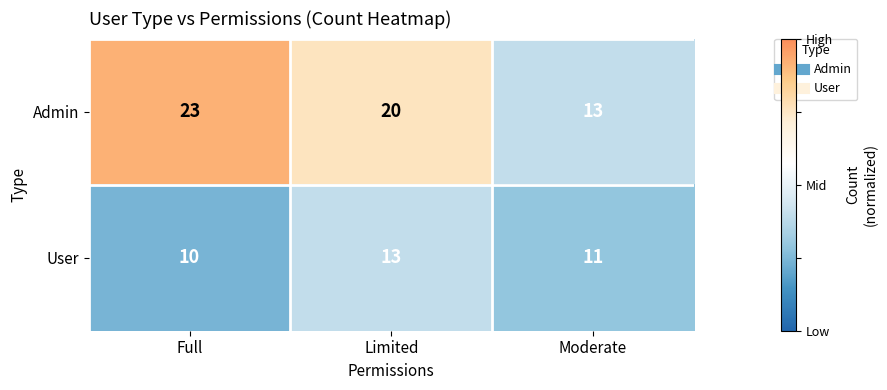

At which label does Admin first exceed 20?

Full